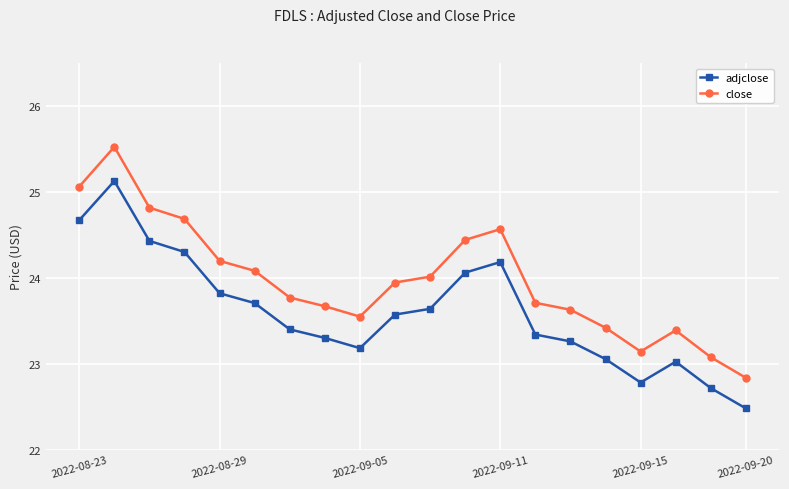

What is the value of the adjclose point at the 10th from the left?

23.6